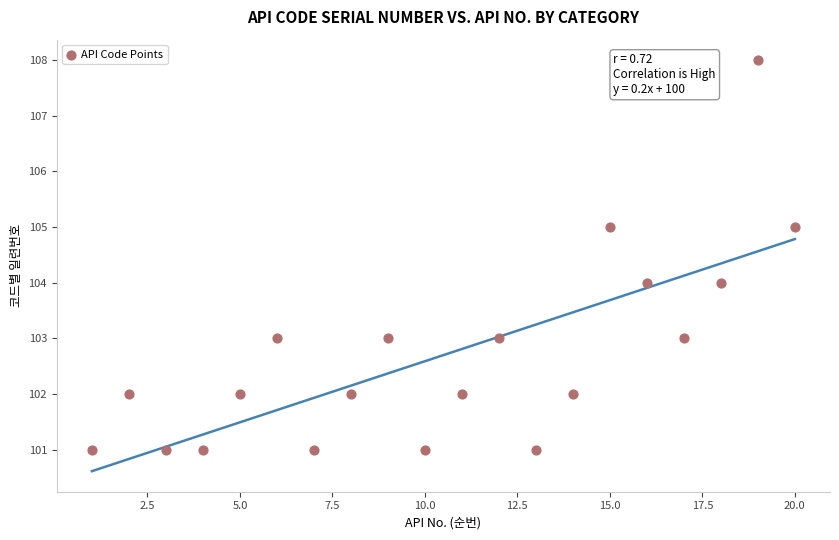

What is the range of X values (max minus min)?

19